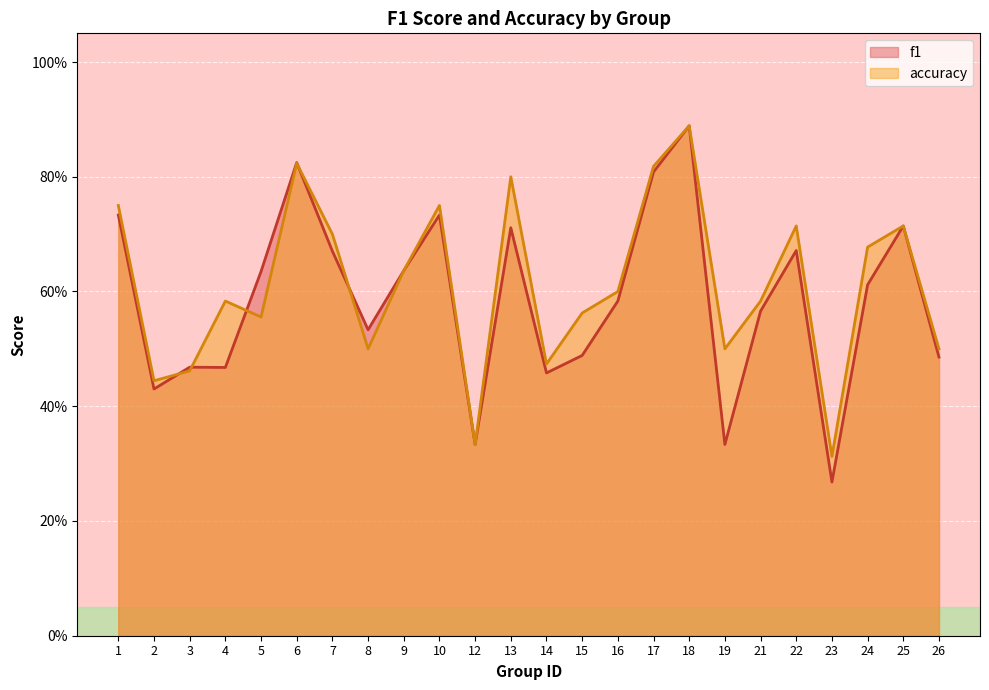

Between 23 and 25, which series saw the biggest shift?

f1